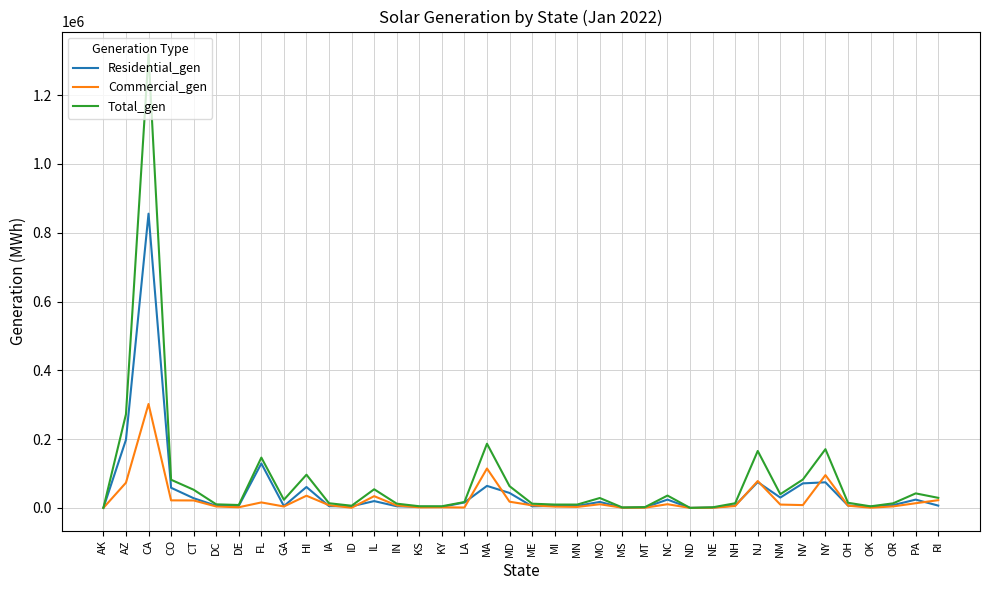

At which category is the sum across all series the highest?

CA